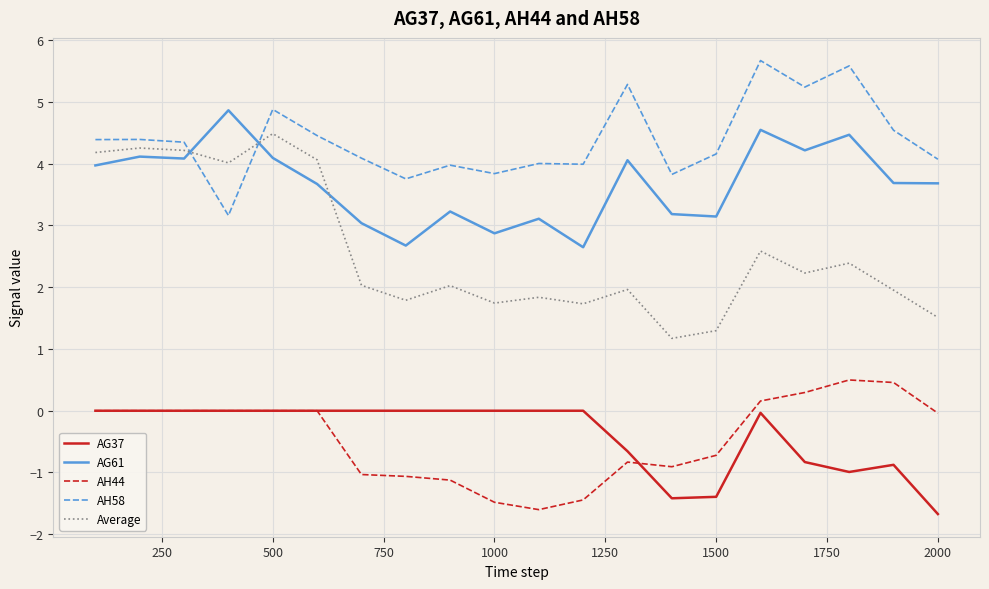

What is the greatest value displayed?

5.7